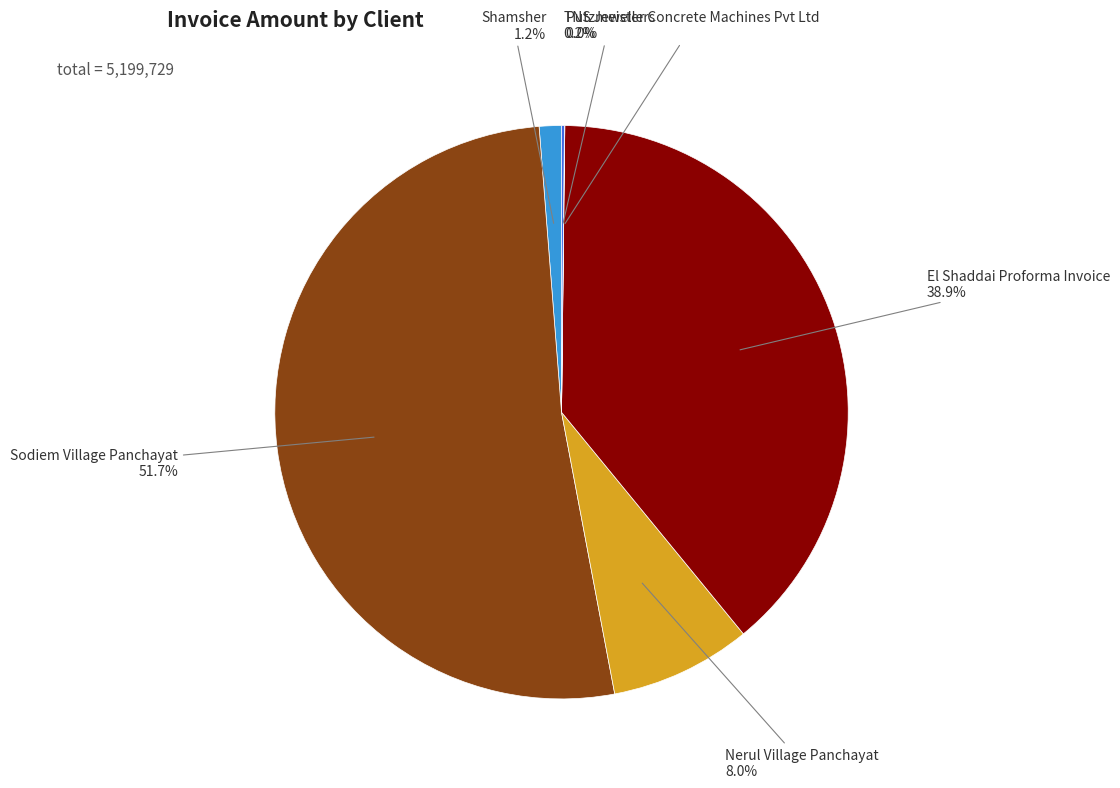

Does Nerul Village Panchayat account for over 50% of the chart?

No